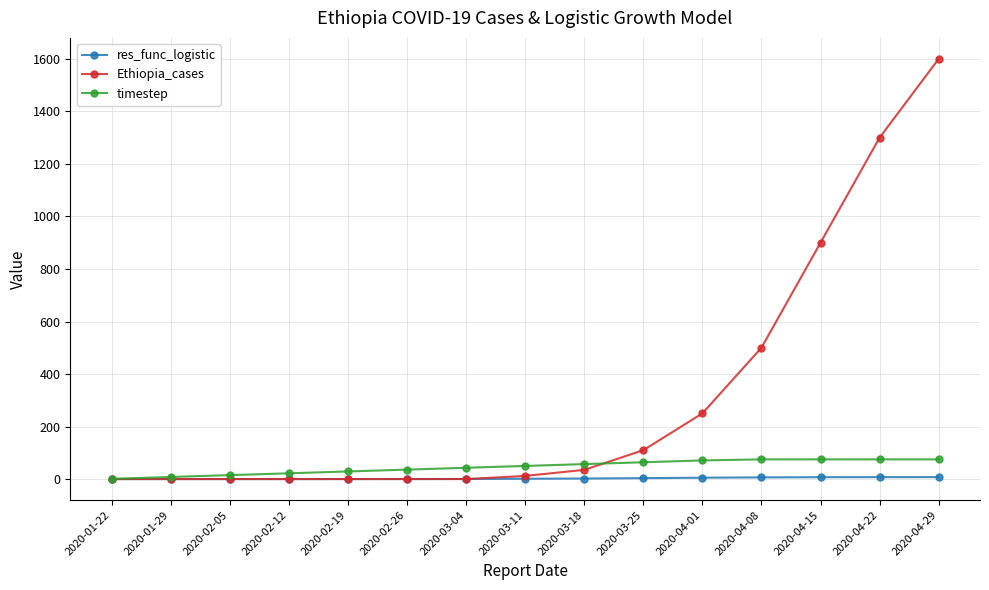

Read the timestep value at 2020-04-29.

75.0